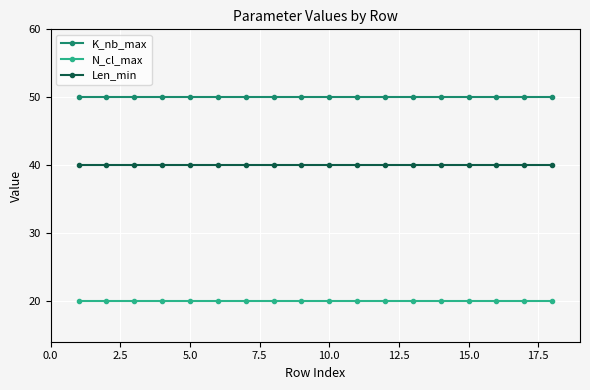

At how many categories does at least one series exceed 37?

18